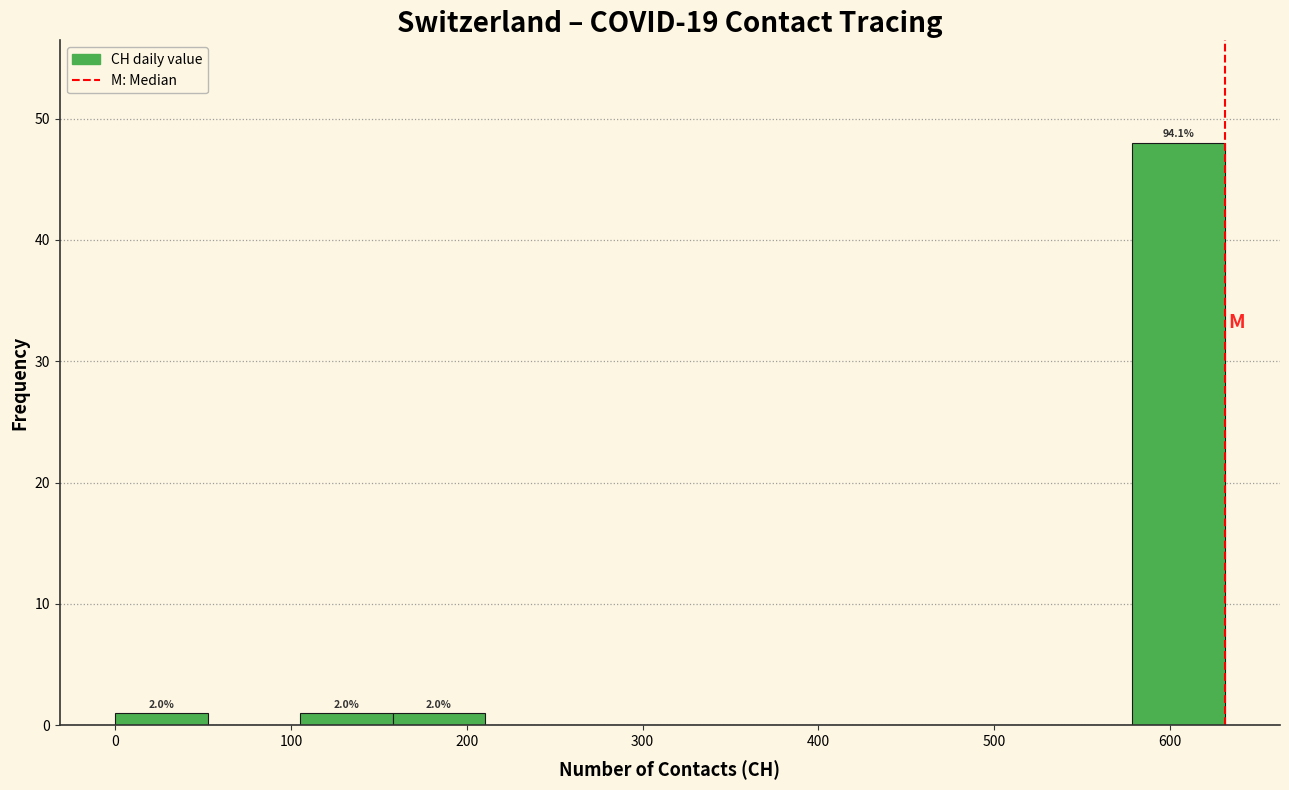

Over which range of the x-axis is the bar tallest?

580 to 630